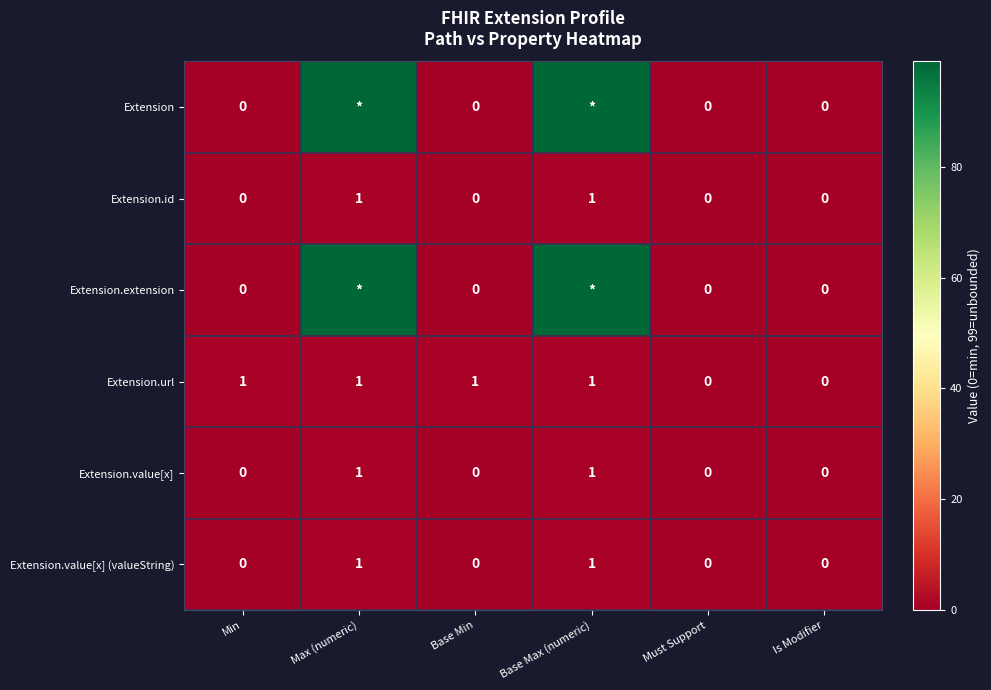

Is it true that Extension.id equals 0 at Is Modifier?

True